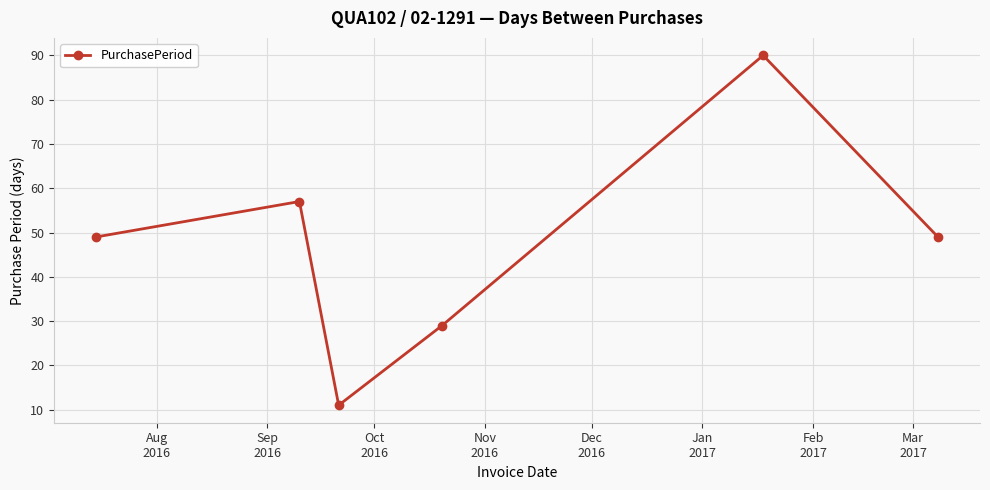

What is the average value?

48